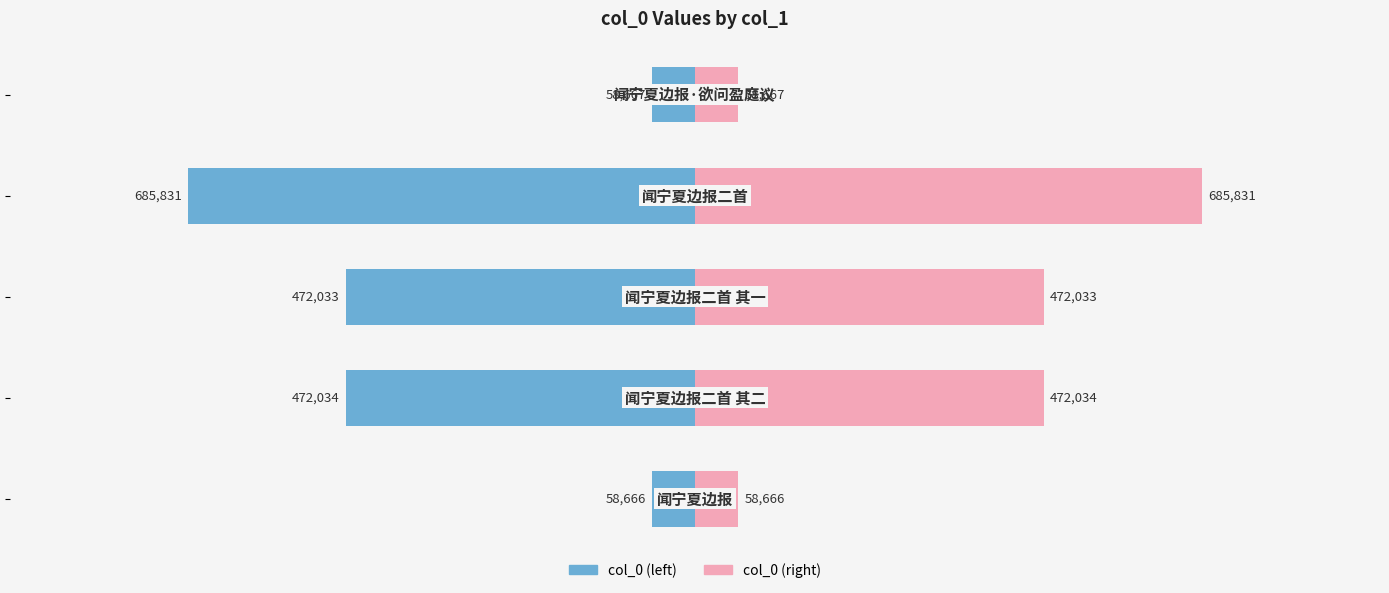

What is the minimum value for col_0 (right)?

58666